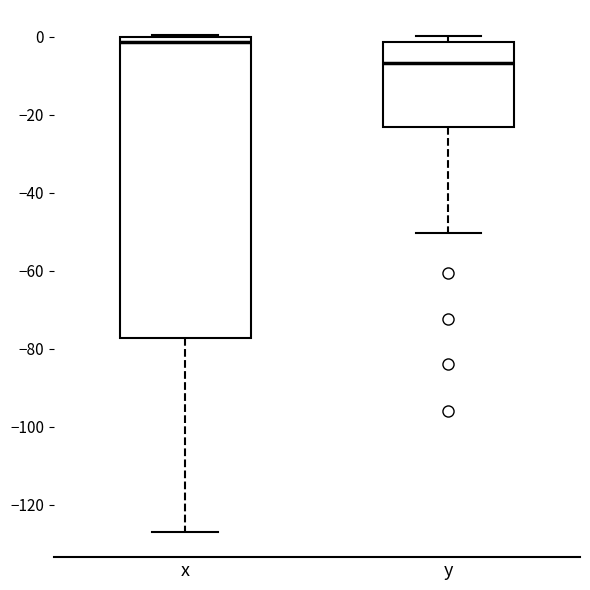

Where is the upper edge of the box for x on the y-axis? The values are not printed on the chart, so give them approximately, as read against the axis.

0